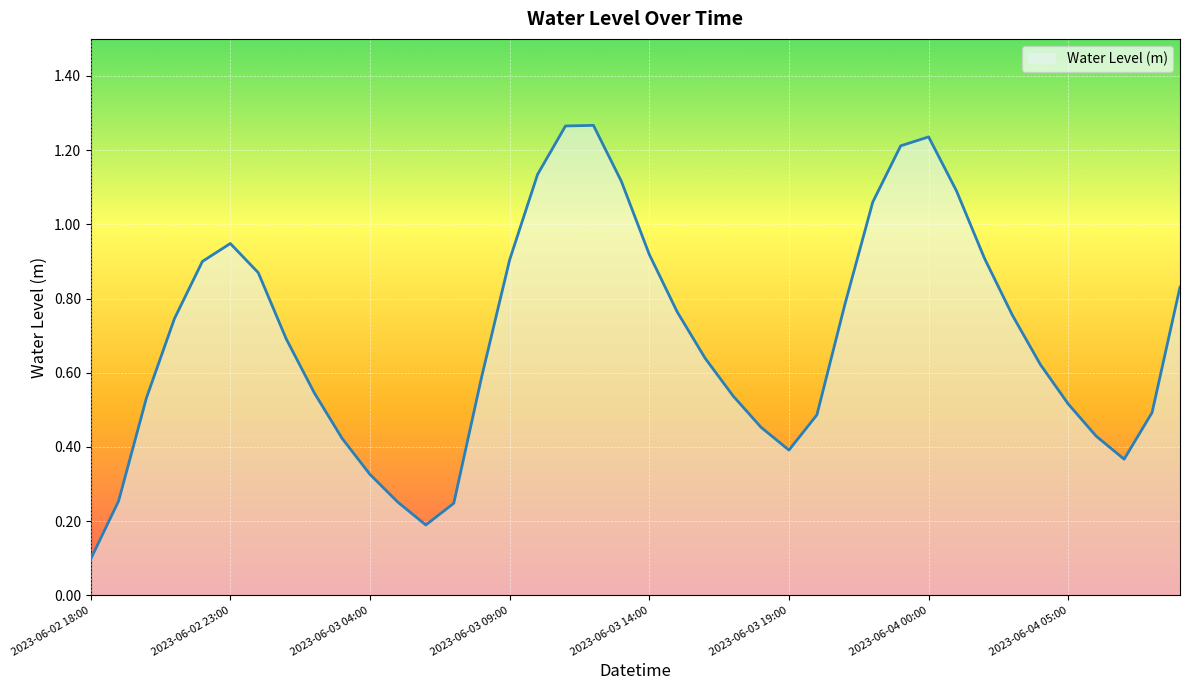

What is the minimum value shown in the chart?

0.1